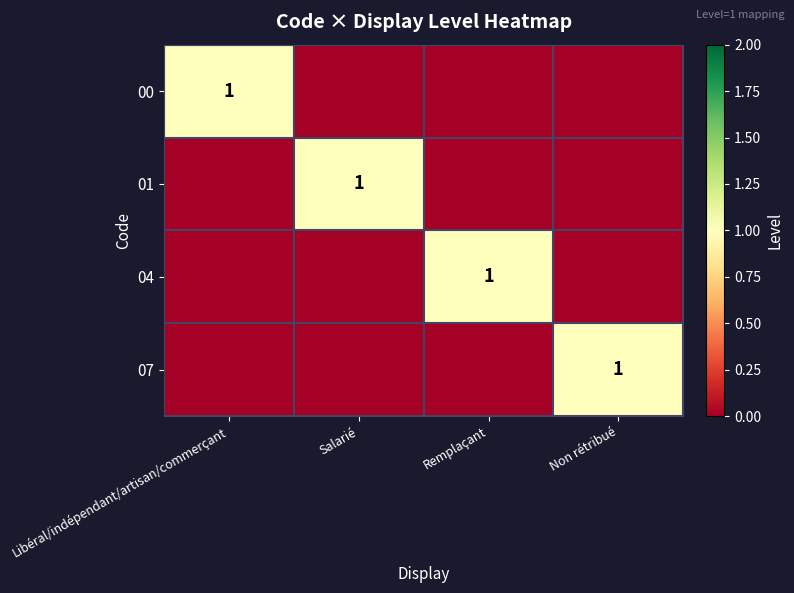

The 07 series shows 2 at Non rétribué. True or false?

False